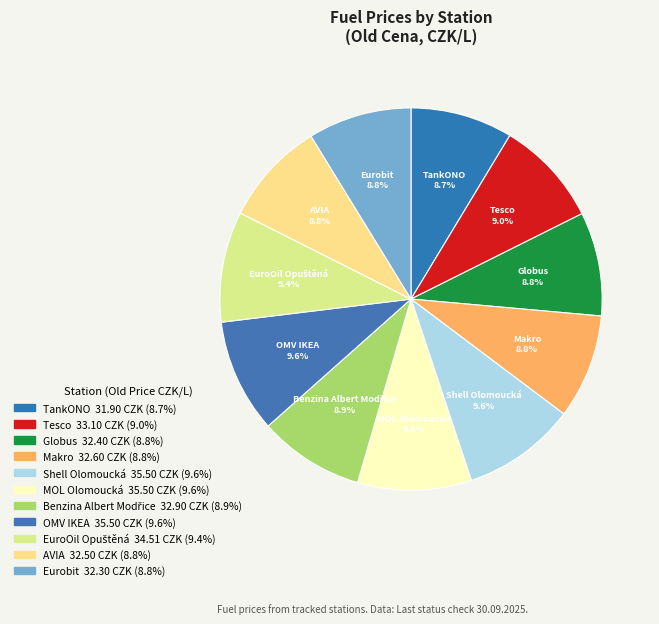

To the nearest percent, what portion does Shell Olomoucká represent?

10%